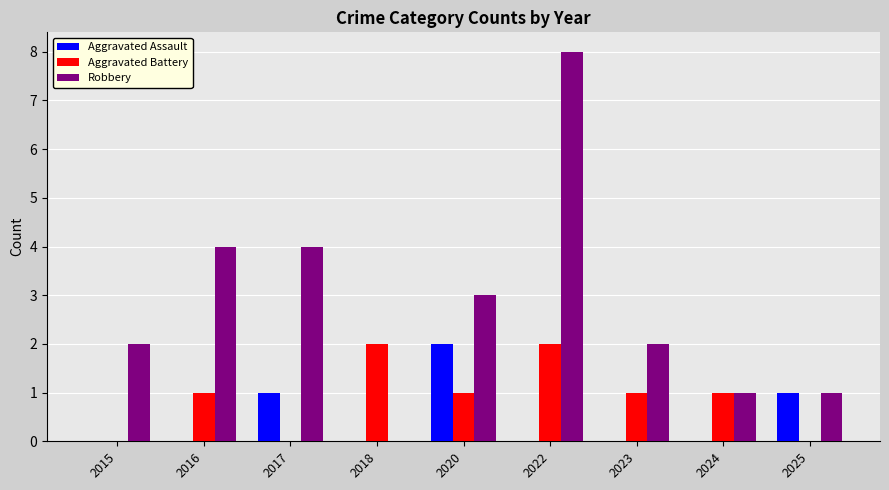

Are the bars grouped side by side (vs. stacked)?

Yes